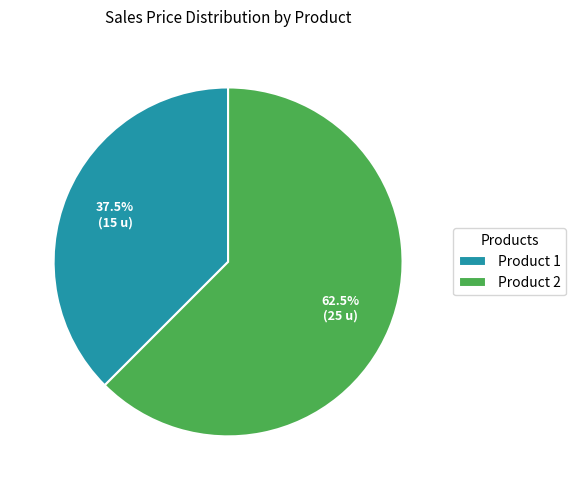

To the nearest percent, what is the average slice percentage?

50%